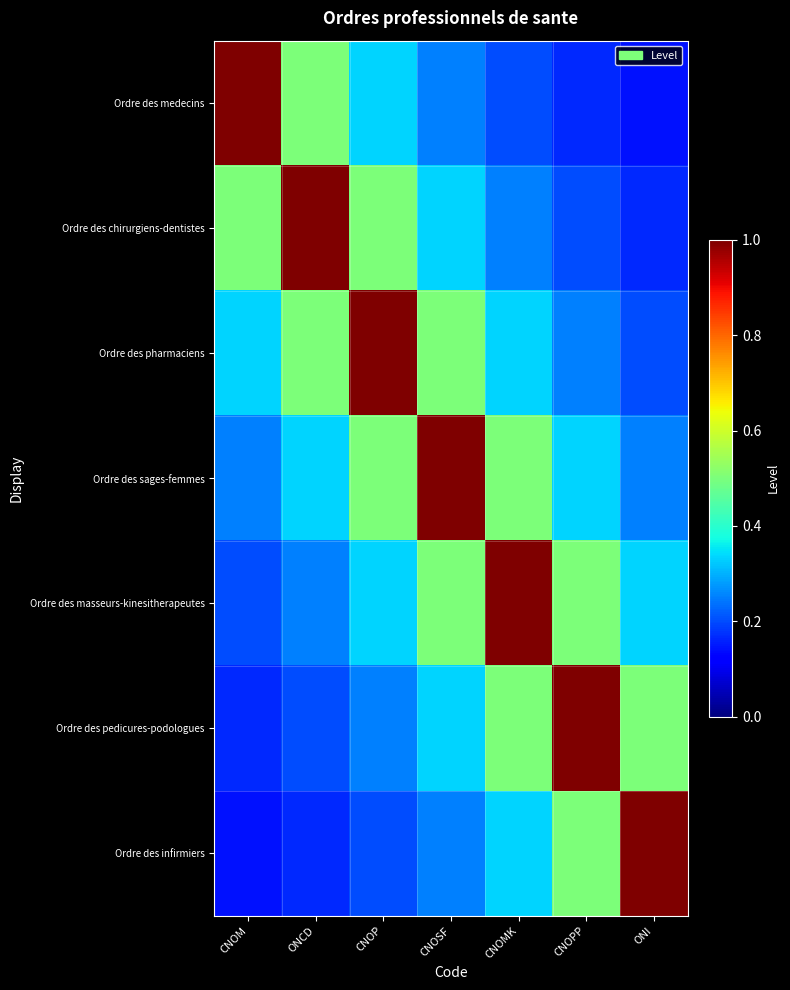

Between ONCD and CNOM, which is larger?

CNOM